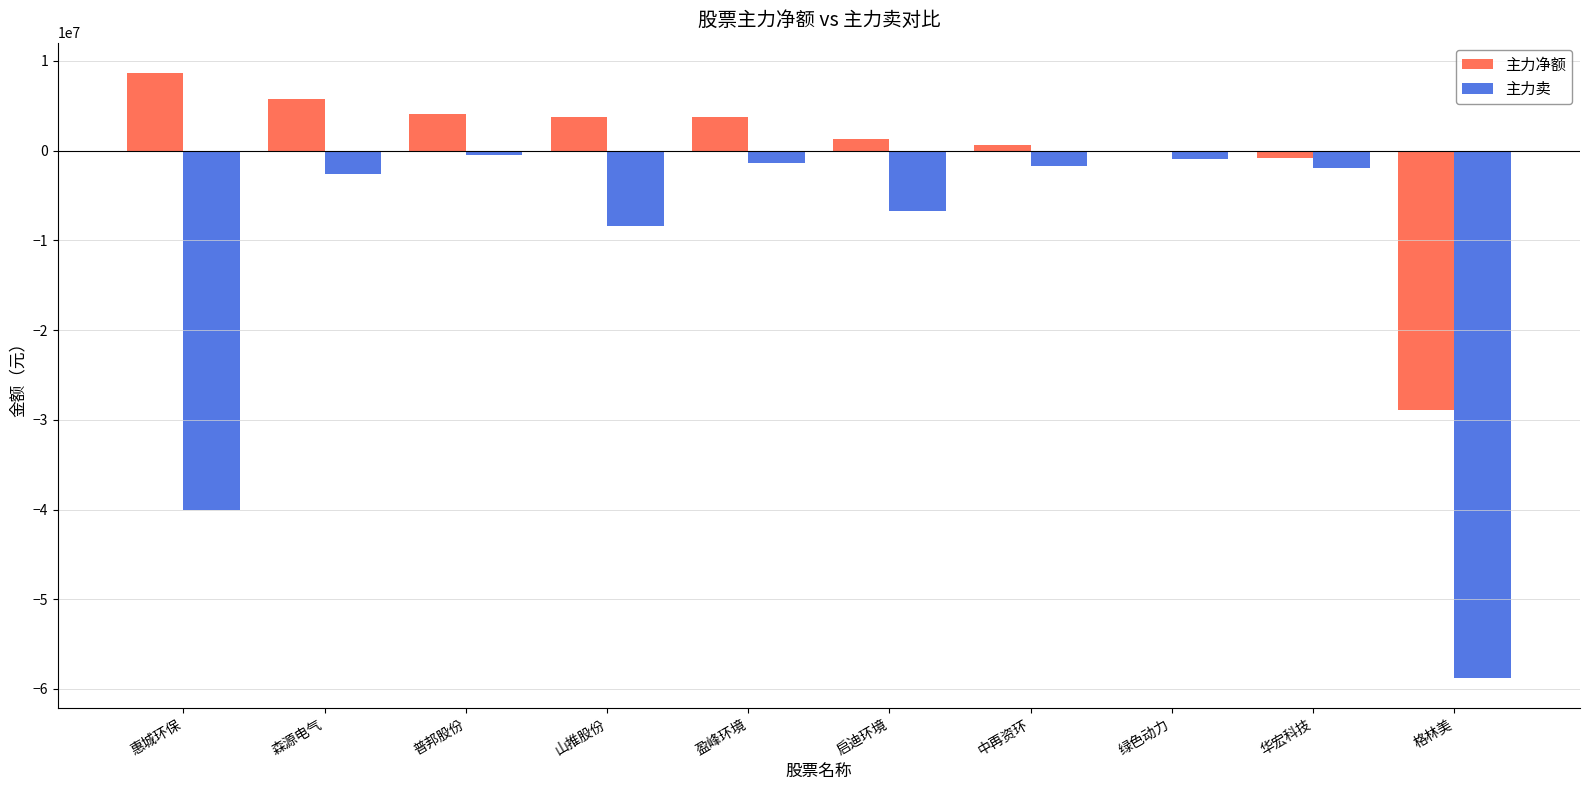

At which label does 主力净额 reach its peak?

惠城环保